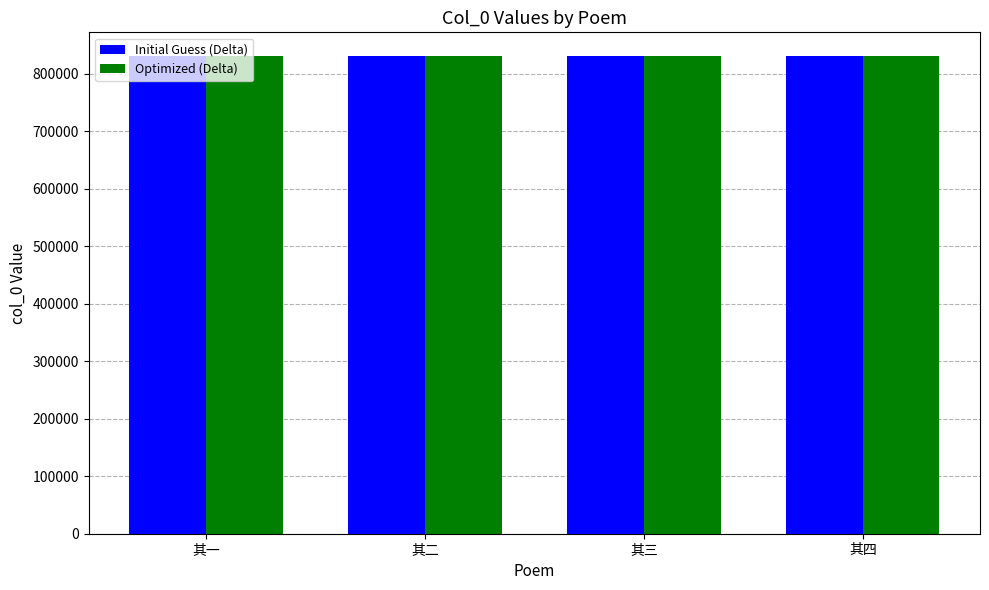

What value does the Optimized (Delta) series have at 其四?

830851